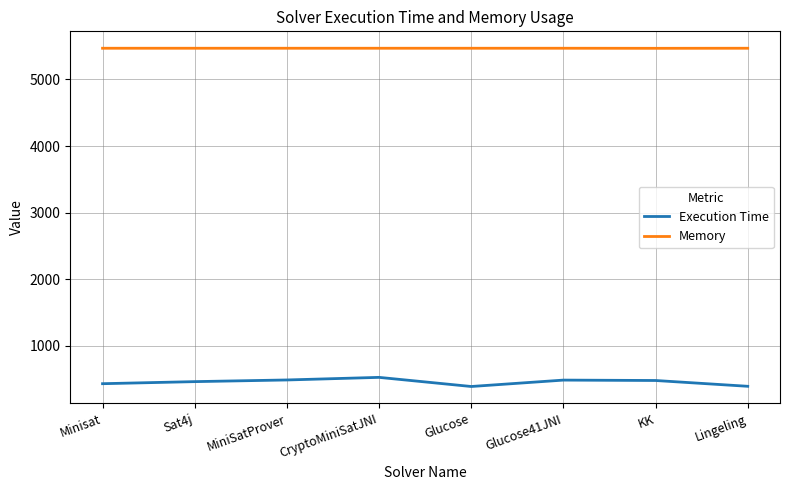

How many values in the Execution Time series are below 480?

4